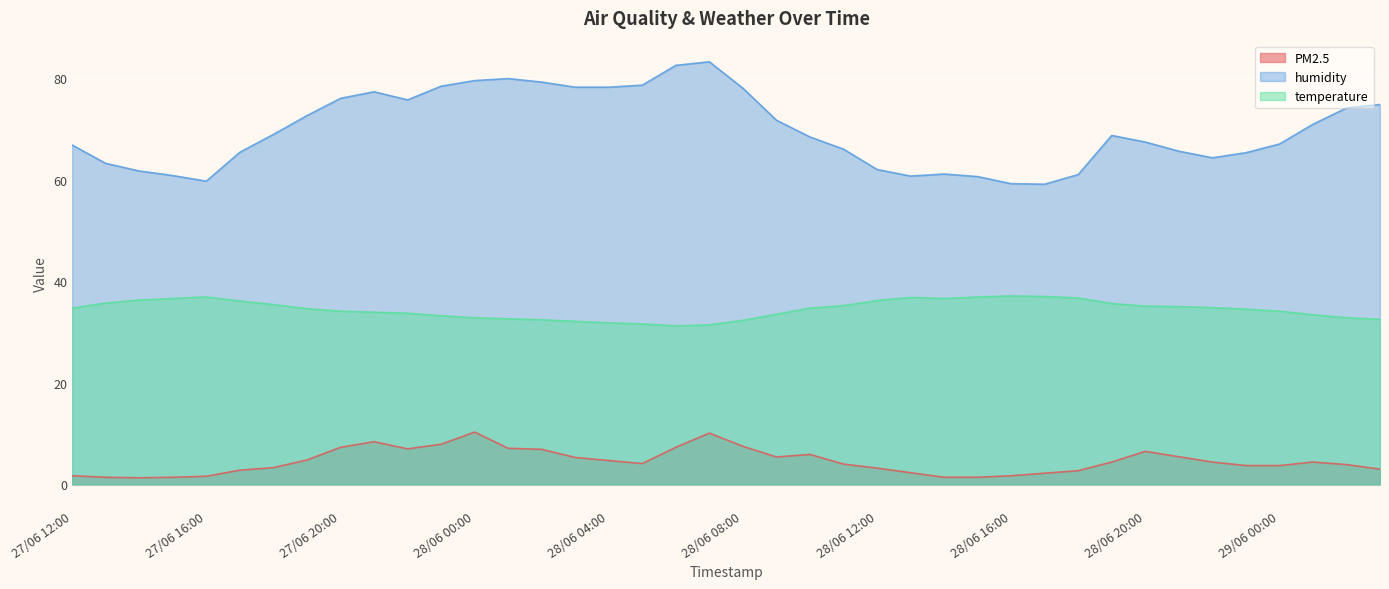

What is the label of the 1st point from the left?

27/06 12:00